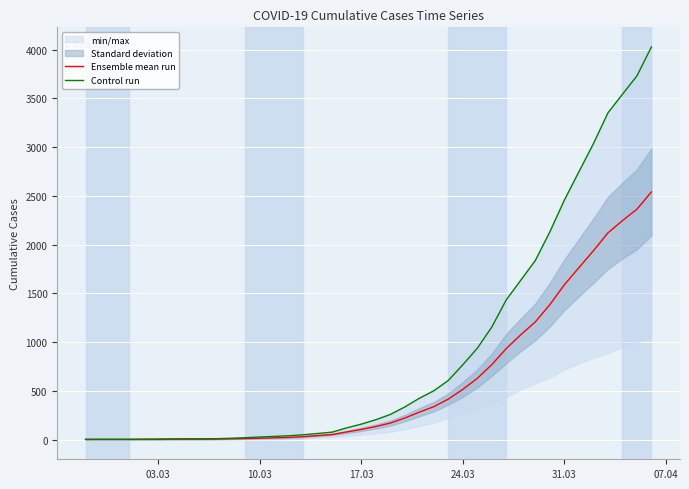

Count the number of data series in this chart.

2